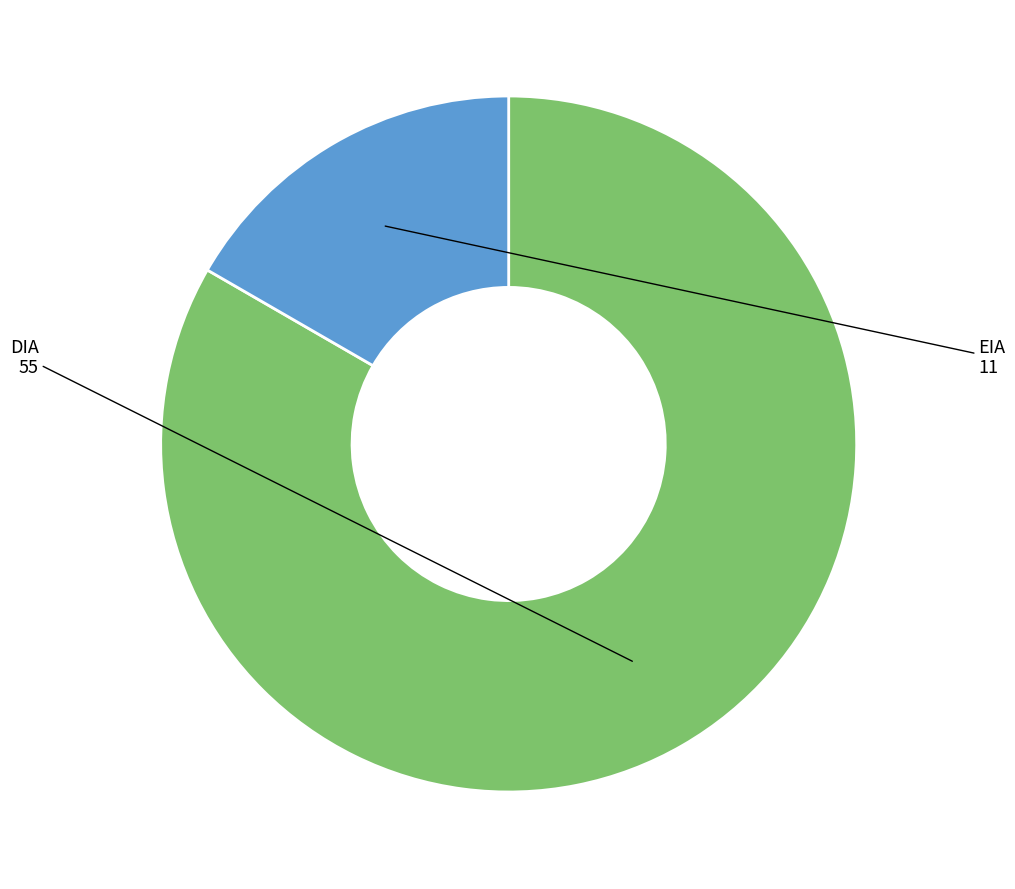

Is there a majority slice in this chart?

Yes